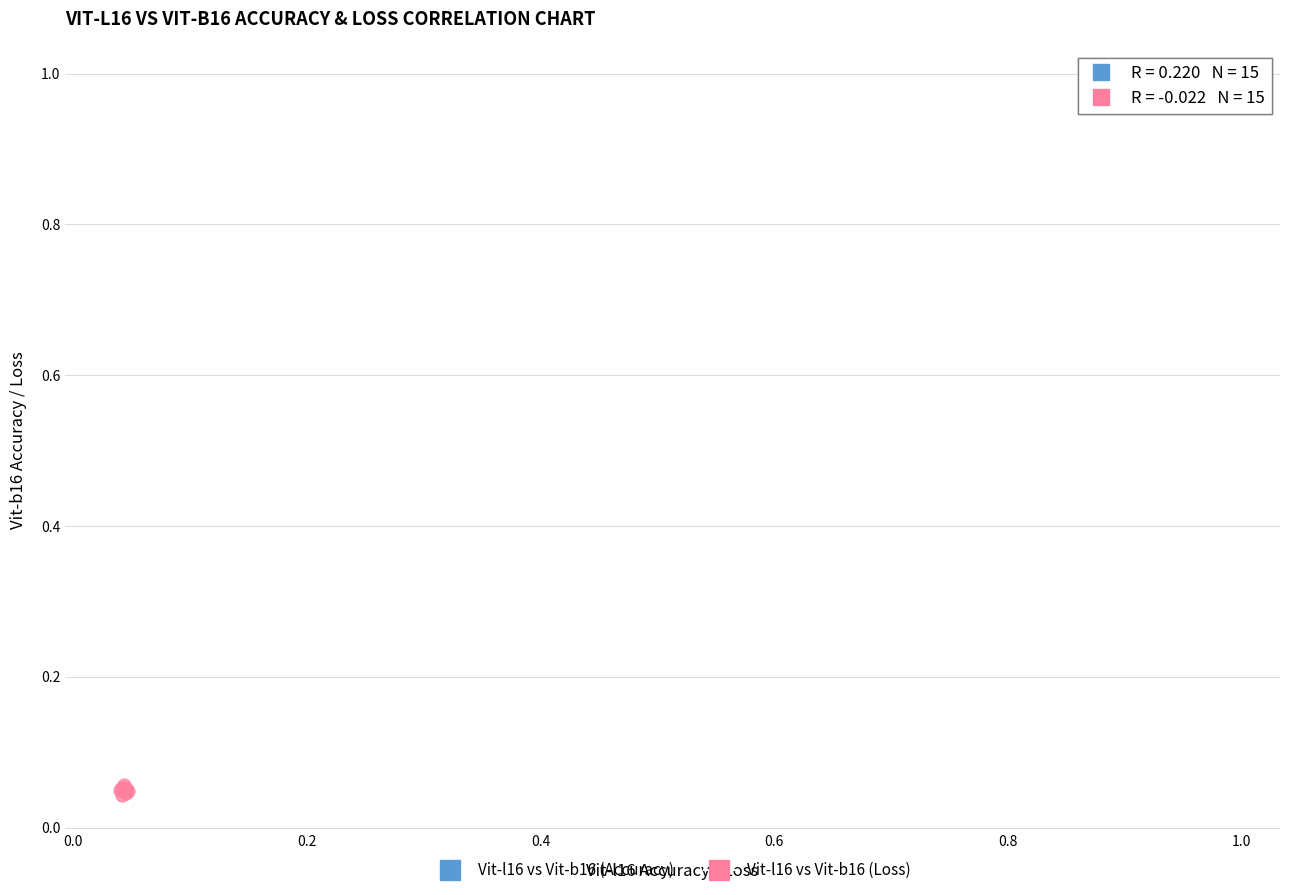

Which series contains the lowest Y value?

Vit-l16 vs Vit-b16 (Loss)